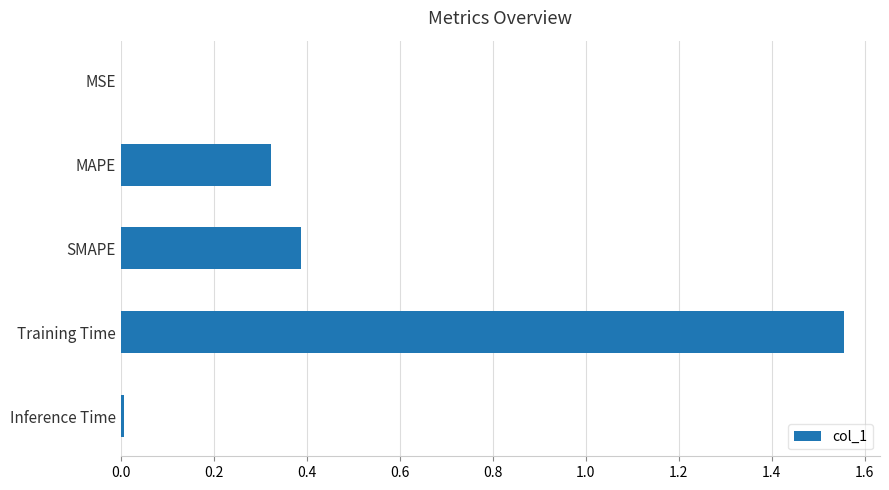

True or false: the data shows 0.0 at Inference Time.

True